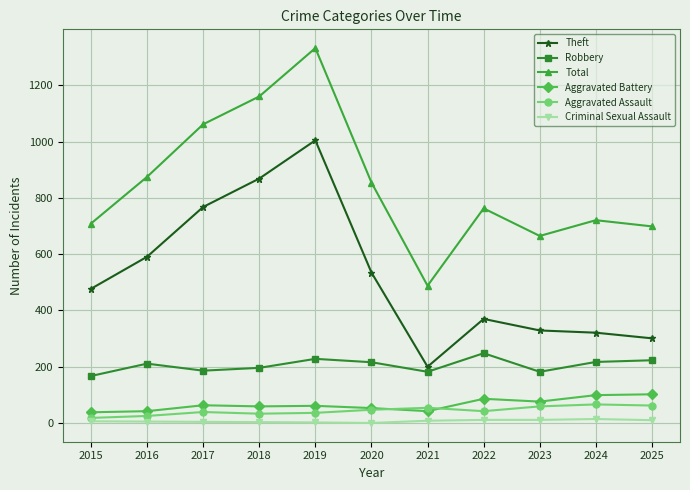

Which series has the largest range (max minus min)?

Total